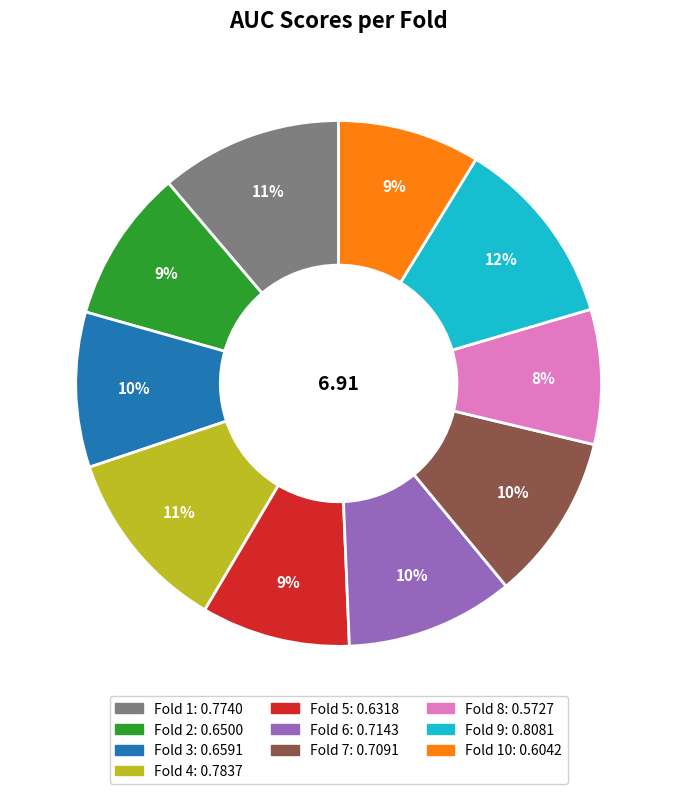

Is there a majority slice in this chart?

No